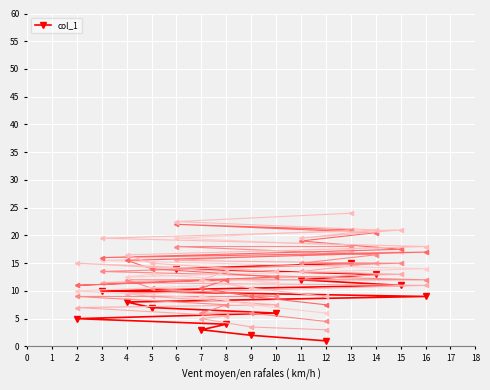

The value at 6 is 9. True or false?

False